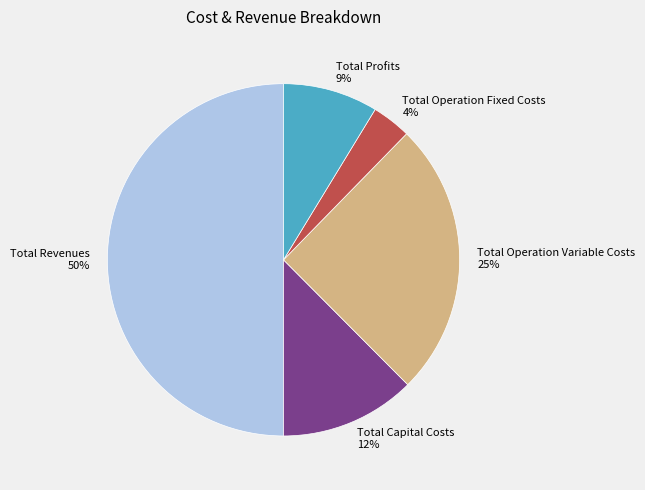

What is the smallest slice in the pie chart?

Total Operation Fixed Costs